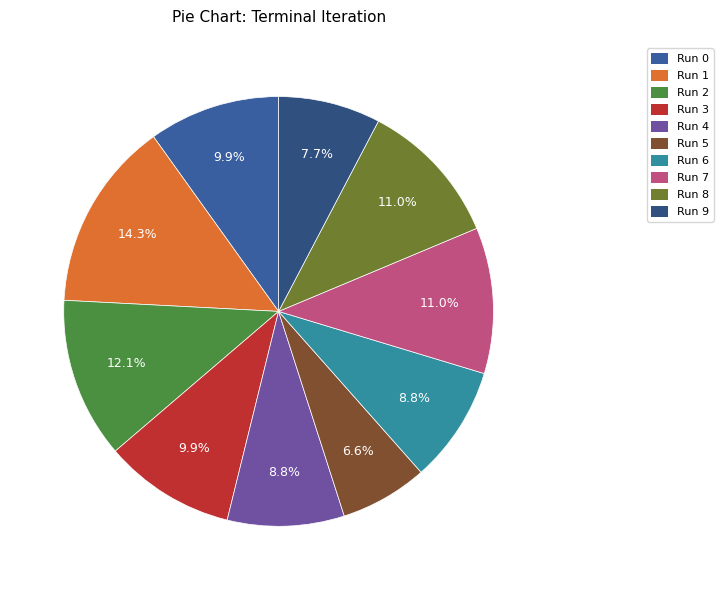

To the nearest percent, what is the difference between the largest and smallest slice percentages?

8%